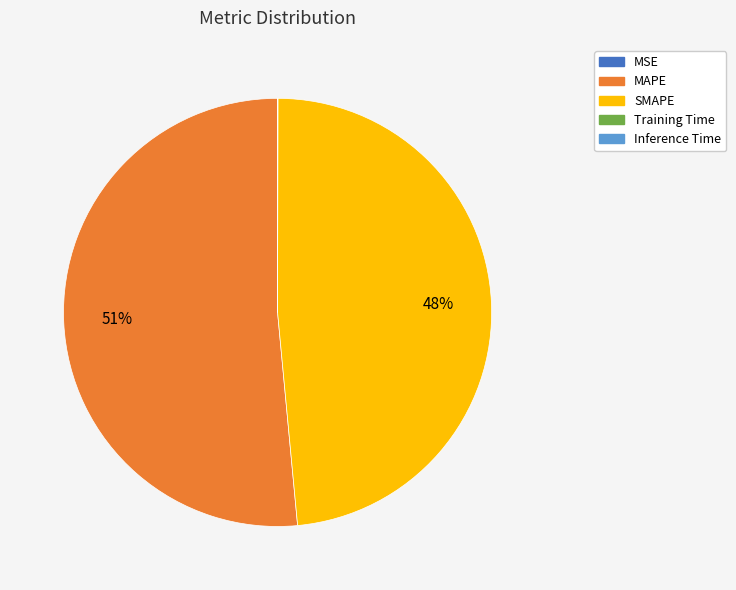

To the nearest percent, what portion does SMAPE represent?

48%